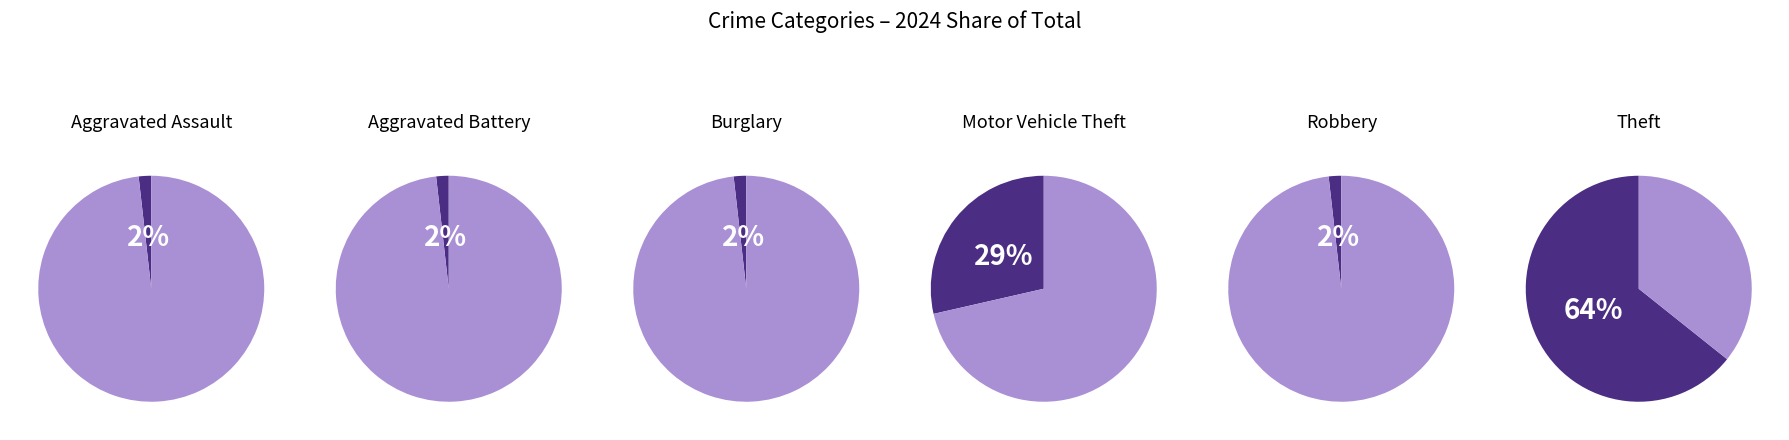

To the nearest percent, what portion does Burglary represent?

2%